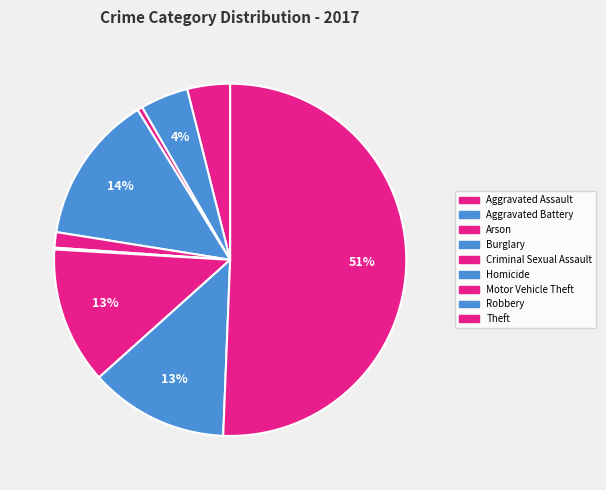

To the nearest percent, what is the difference between the largest and smallest slice percentages?

50%